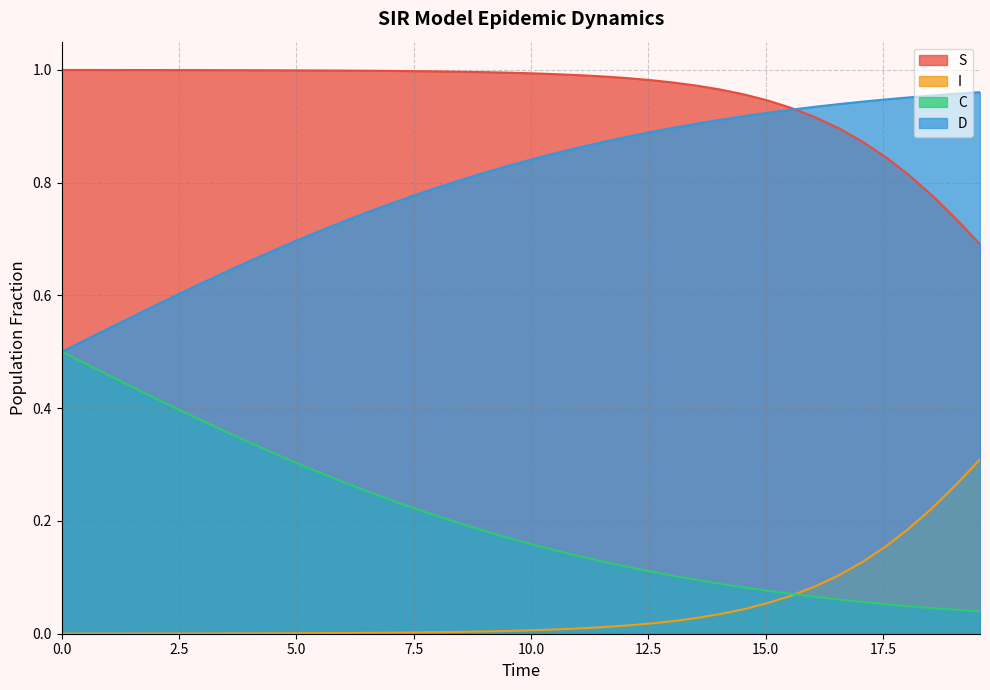

Reading left to right, what are all the values shown in this chart?

S: 1.0	1.0	1.0	1.0	1.0	1.0	1.0	1.0	1.0	1.0	1.0	1.0	1.0	1.0	1.0	1.0	1.0	1.0	1.0	1.0	1.0	1.0	1.0	1.0	1.0	1.0	1.0	1.0	1.0	1.0	0.9	0.9	0.9	0.9	0.9	0.8	0.8	0.8	0.7	0.7
I: 0.0	0.0	0.0	0.0	0.0	0.0	0.0	0.0	0.0	0.0	0.0	0.0	0.0	0.0	0.0	0.0	0.0	0.0	0.0	0.0	0.0	0.0	0.0	0.0	0.0	0.0	0.0	0.0	0.0	0.0	0.1	0.1	0.1	0.1	0.1	0.2	0.2	0.2	0.3	0.3
C: 0.5	0.5	0.5	0.4	0.4	0.4	0.4	0.4	0.3	0.3	0.3	0.3	0.3	0.3	0.2	0.2	0.2	0.2	0.2	0.2	0.2	0.1	0.1	0.1	0.1	0.1	0.1	0.1	0.1	0.1	0.1	0.1	0.1	0.1	0.1	0.1	0.0	0.0	0.0	0.0
D: 0.5	0.5	0.5	0.6	0.6	0.6	0.6	0.6	0.7	0.7	0.7	0.7	0.7	0.7	0.8	0.8	0.8	0.8	0.8	0.8	0.8	0.9	0.9	0.9	0.9	0.9	0.9	0.9	0.9	0.9	0.9	0.9	0.9	0.9	0.9	0.9	1.0	1.0	1.0	1.0